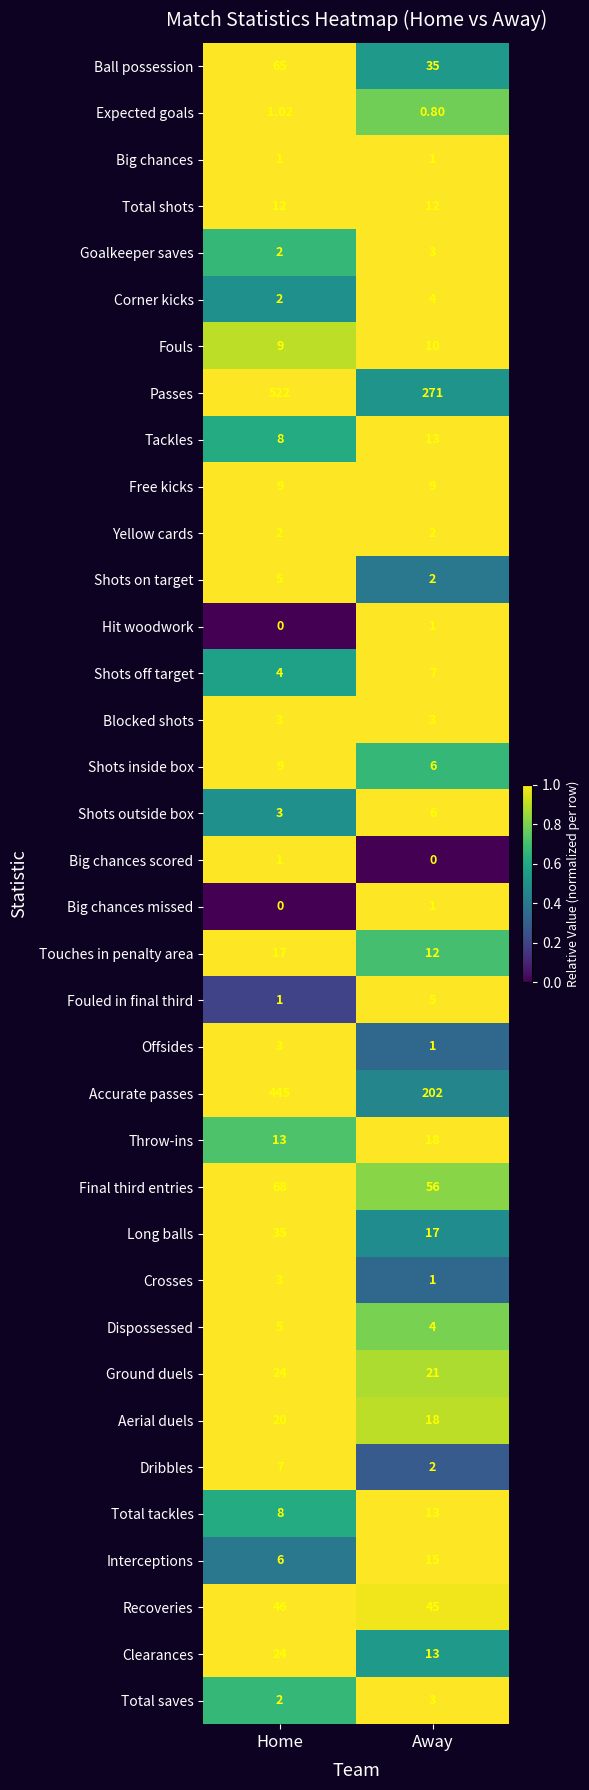

What is the total value across all series at Away?

832.8